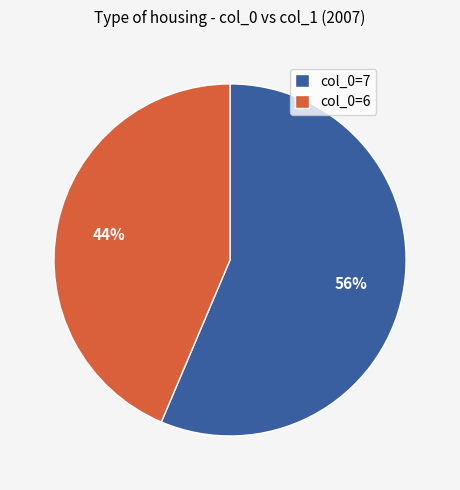

What percentage is the col_0=7 slice, to the nearest percent?

56%